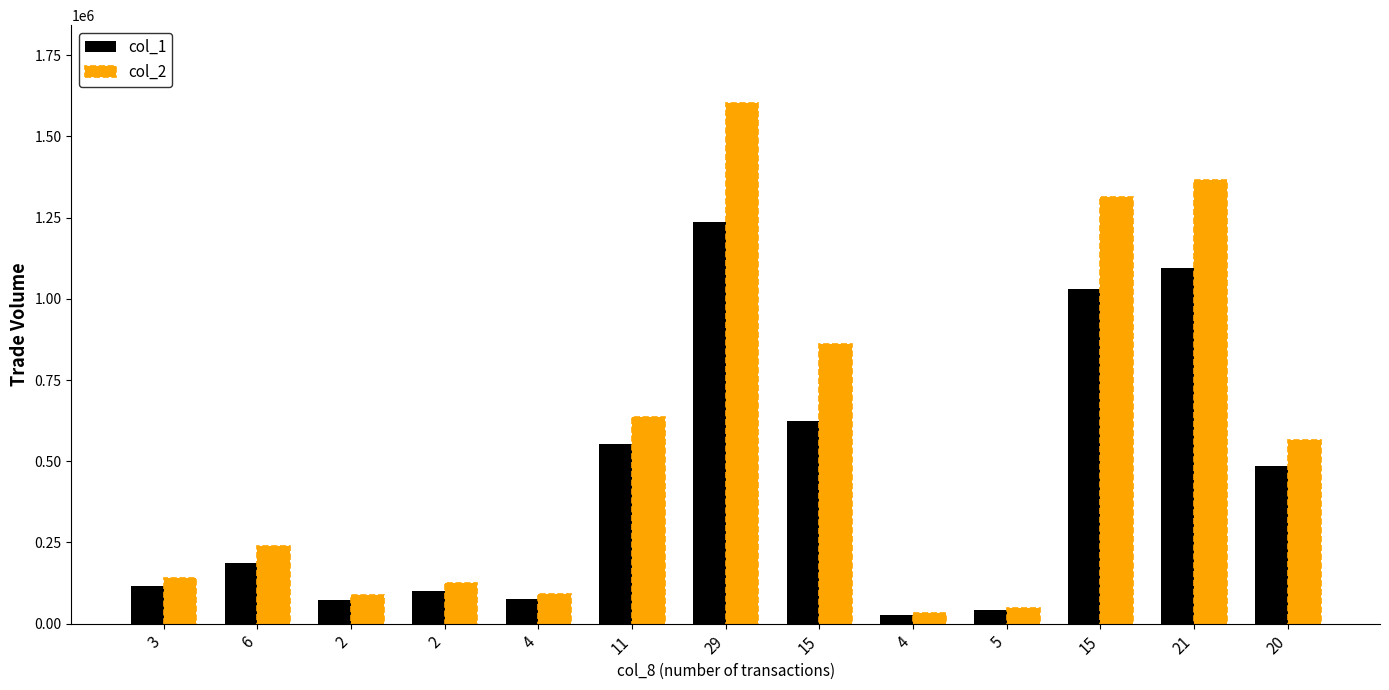

At which label does col_2 first exceed 238850?

11